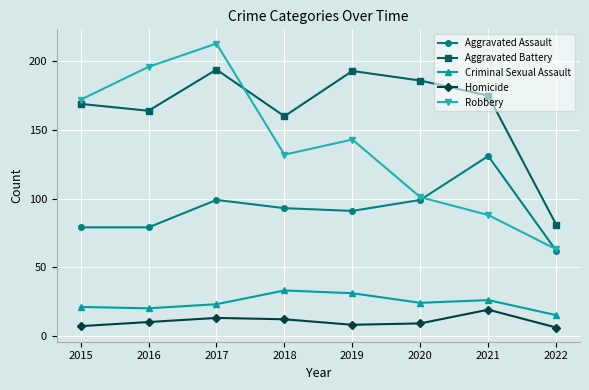

At which category does Robbery reach its first local valley?

2018